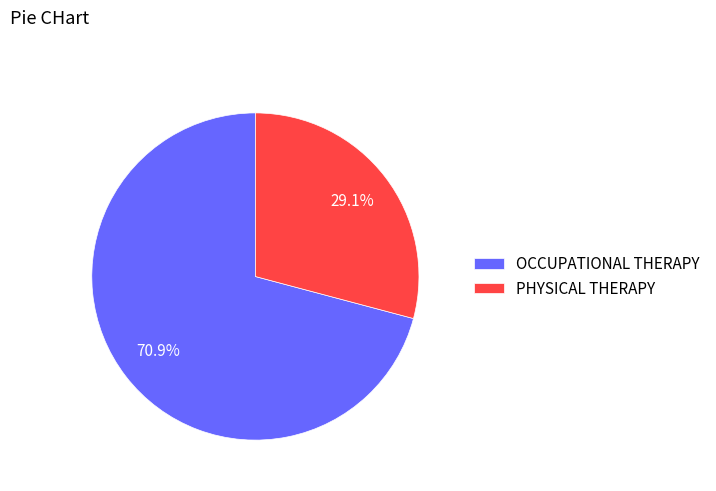

Count the number of slices in the pie.

2